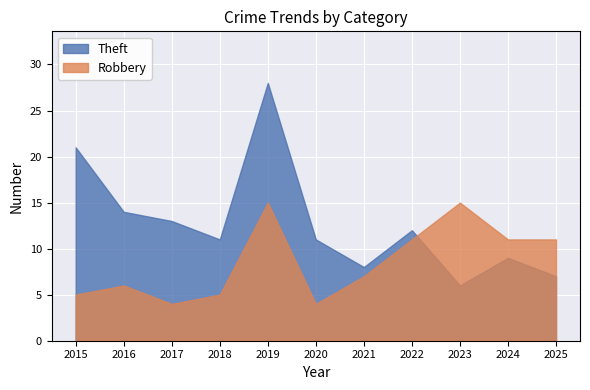

What is the value of the Theft point at the 9th from the left?

6